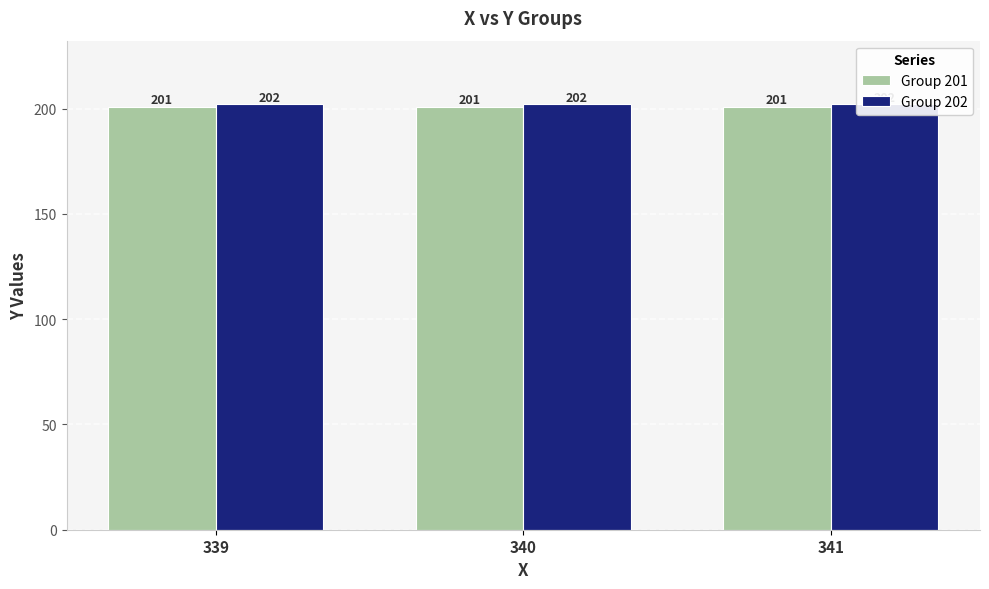

True or false: Group 202 has a value of 301 at 339.

False